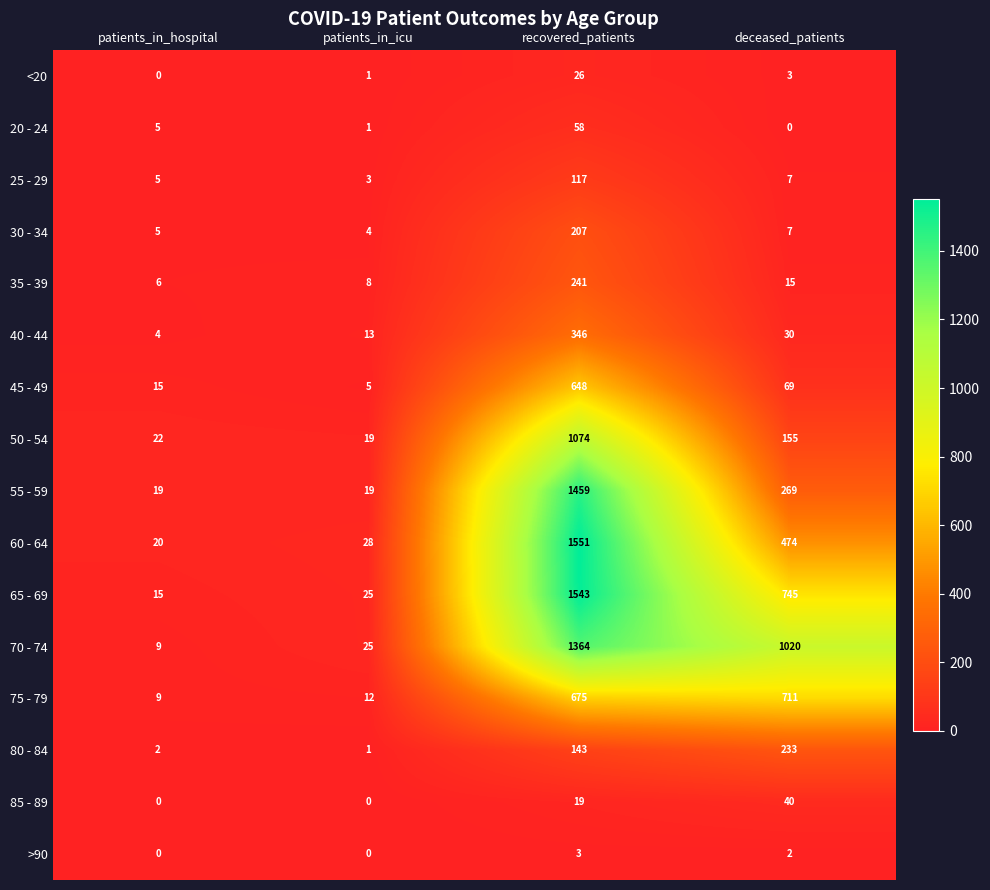

Rank the series by their maximum value, from highest to lowest.

60 - 64, 65 - 69, 55 - 59, 70 - 74, 50 - 54, 75 - 79, 45 - 49, 40 - 44, 35 - 39, 80 - 84, 30 - 34, 25 - 29, 20 - 24, 85 - 89, <20, >90